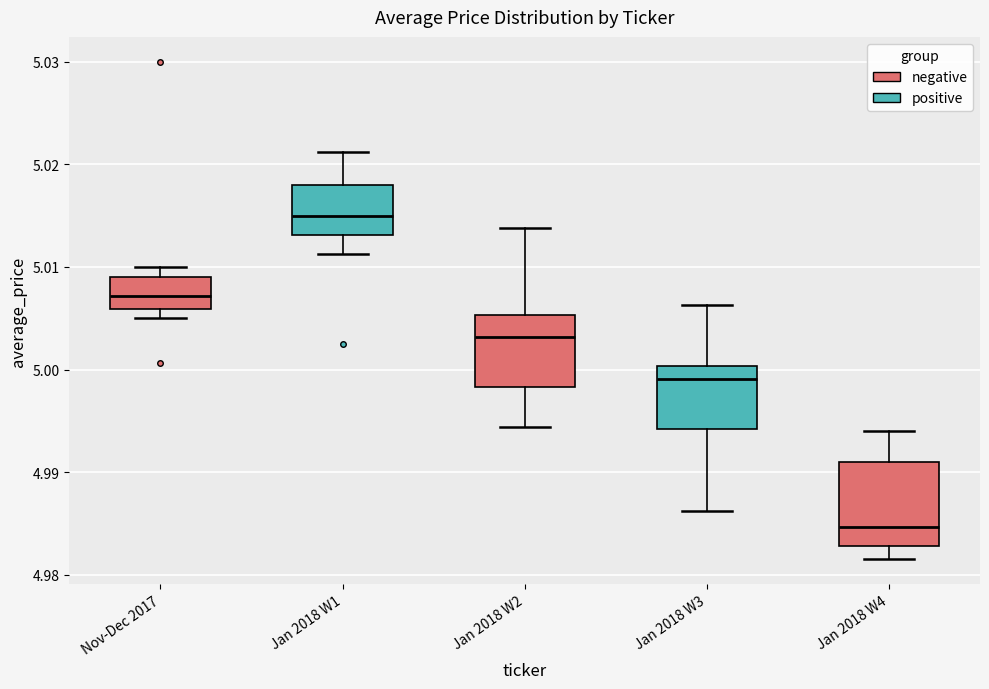

Which box's median line is the lowest?

Jan 2018 W4